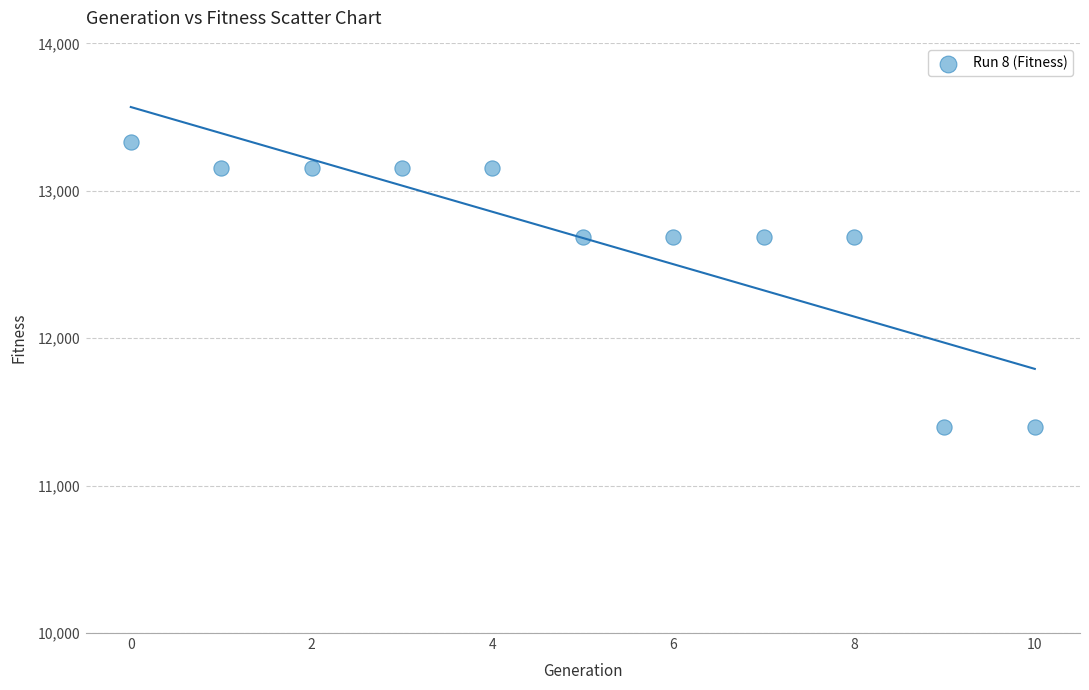

What is the average Y value?

12680